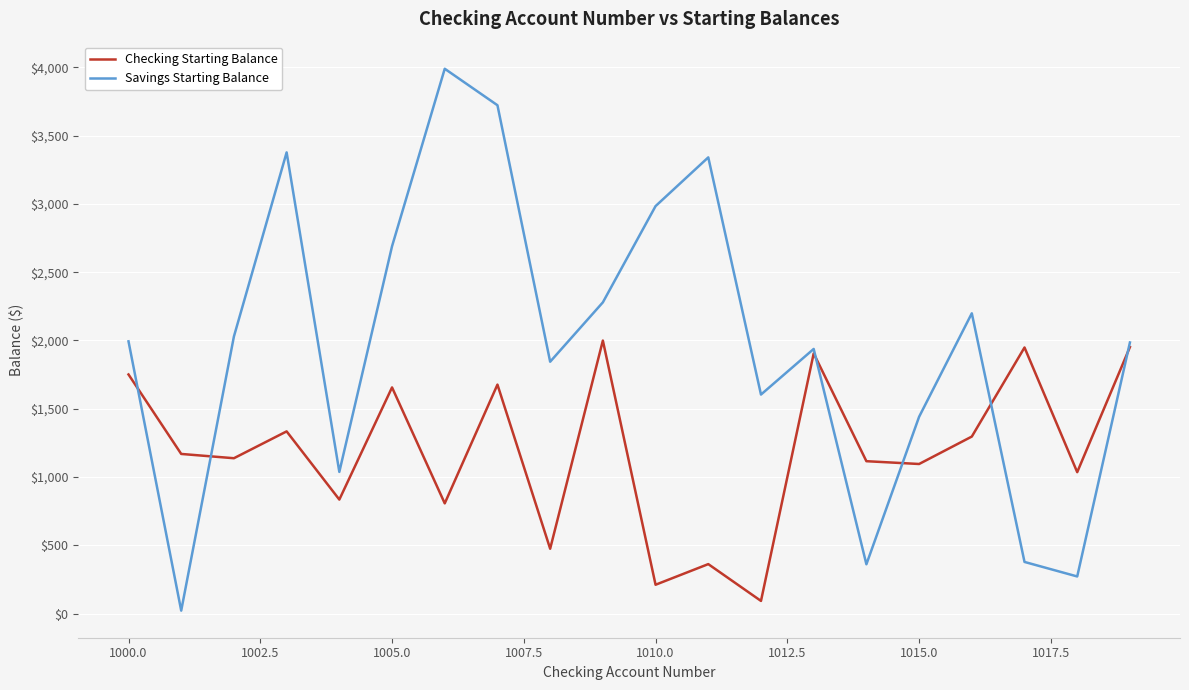

Rank the series by their maximum value, from lowest to highest.

Checking Starting Balance, Savings Starting Balance